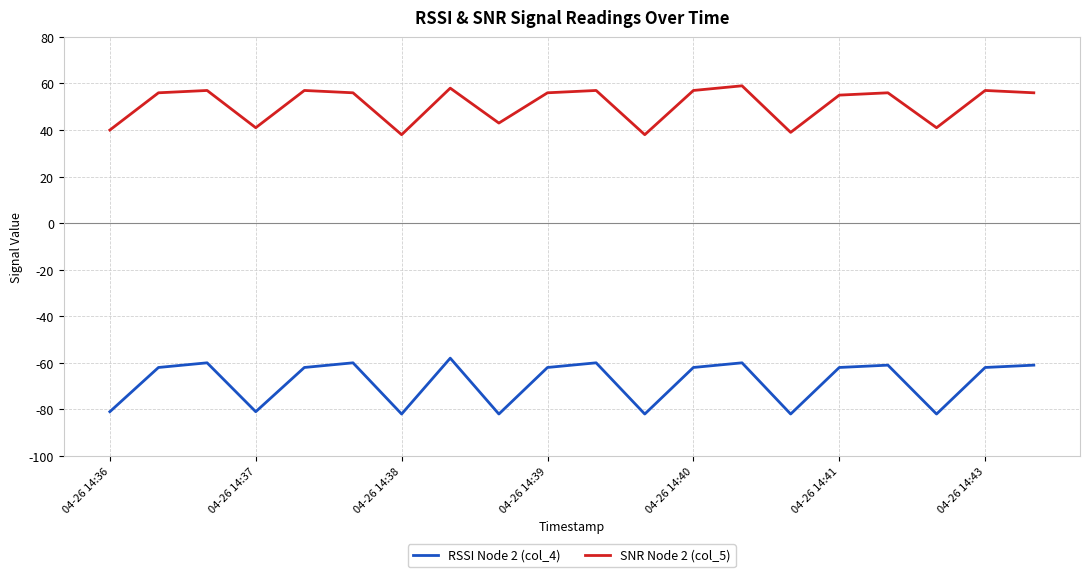

Rank the series by their maximum value, from lowest to highest.

RSSI Node 2 (col_4), SNR Node 2 (col_5)